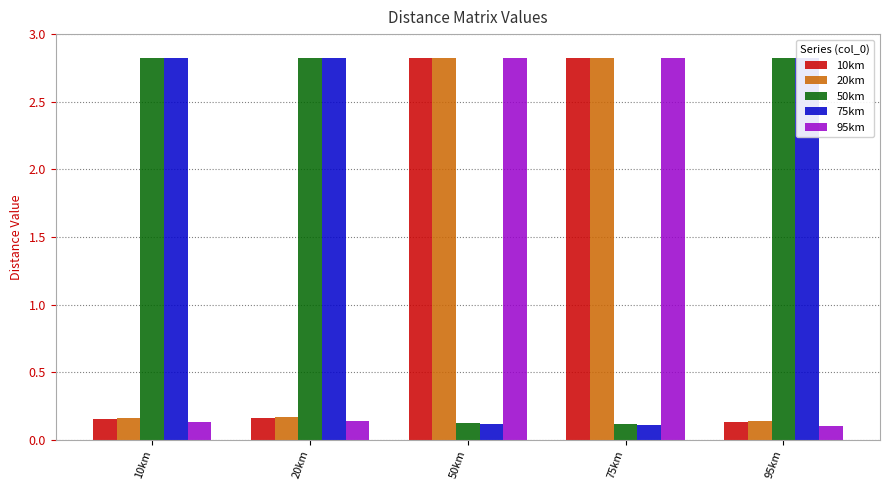

At which category is the sum across all series the highest?

50km